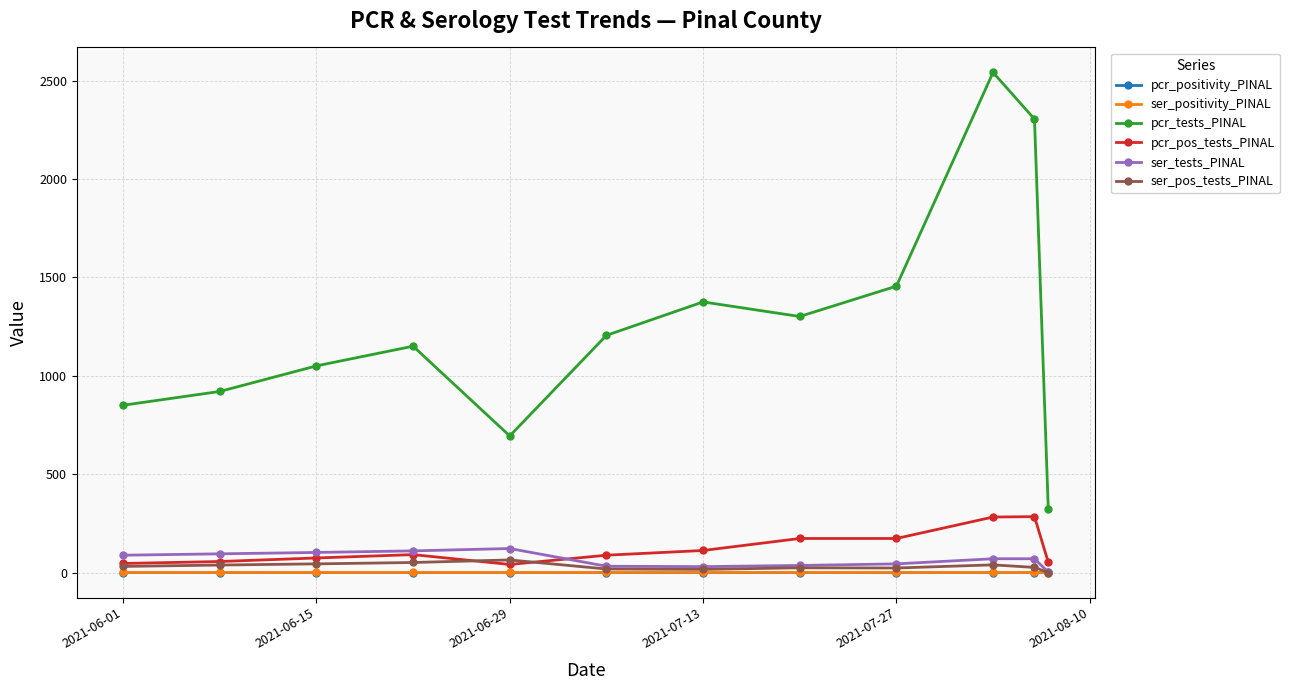

What is the highest value of the pcr_pos_tests_PINAL series?

284.0